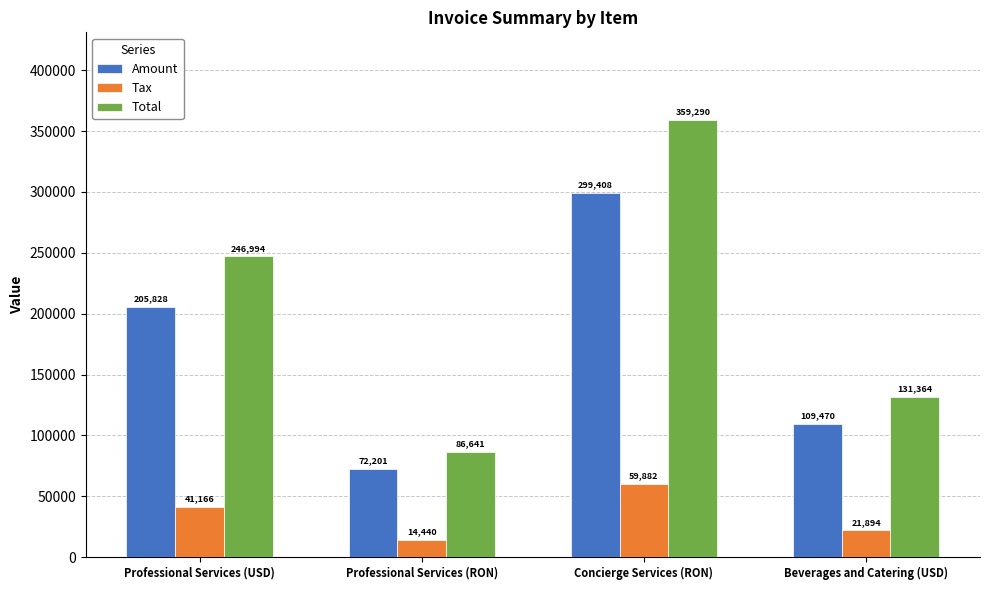

What is the label of the 2nd bar from the right?

Concierge Services (RON)